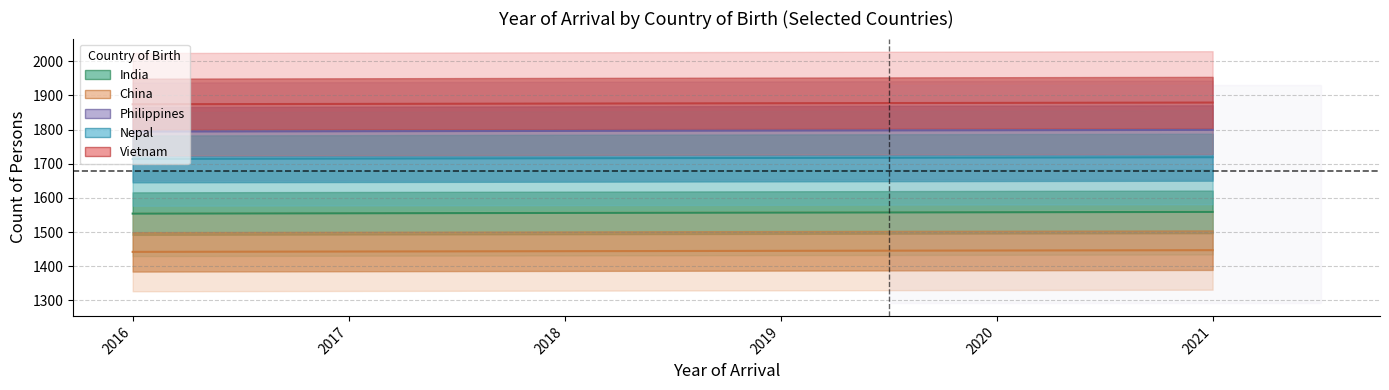

What is the greatest value displayed?

1879